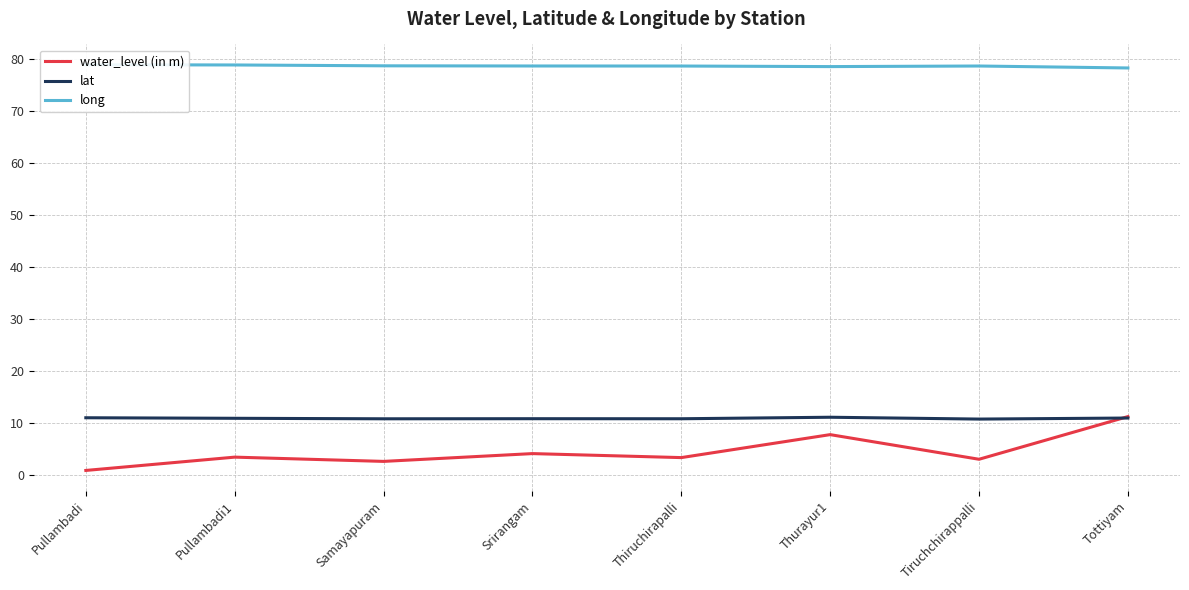

How many interior local peaks does the long series have?

1